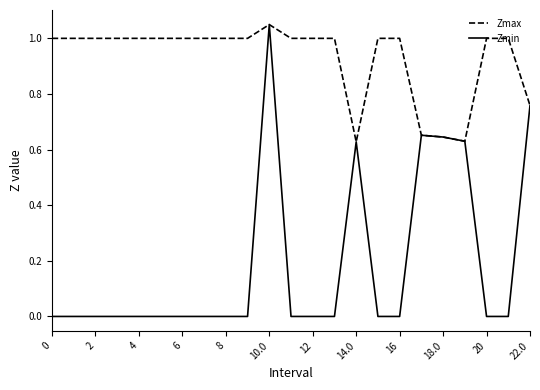

Which series has the largest range (max minus min)?

Zmin